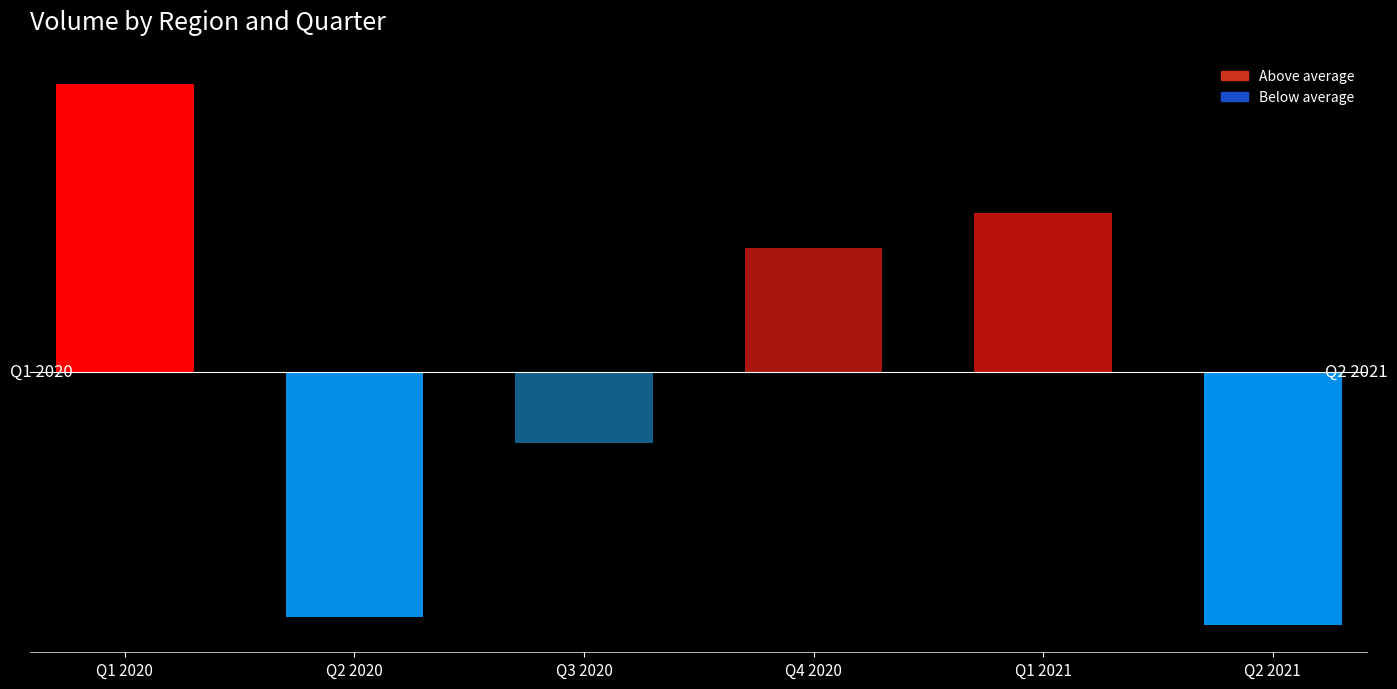

At which category does the chart reach its minimum across all series?

Q2 2021